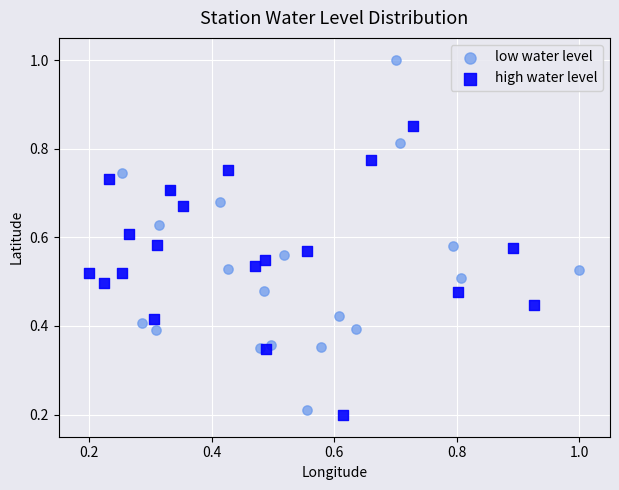

Which series reaches the maximum Y coordinate?

low water level